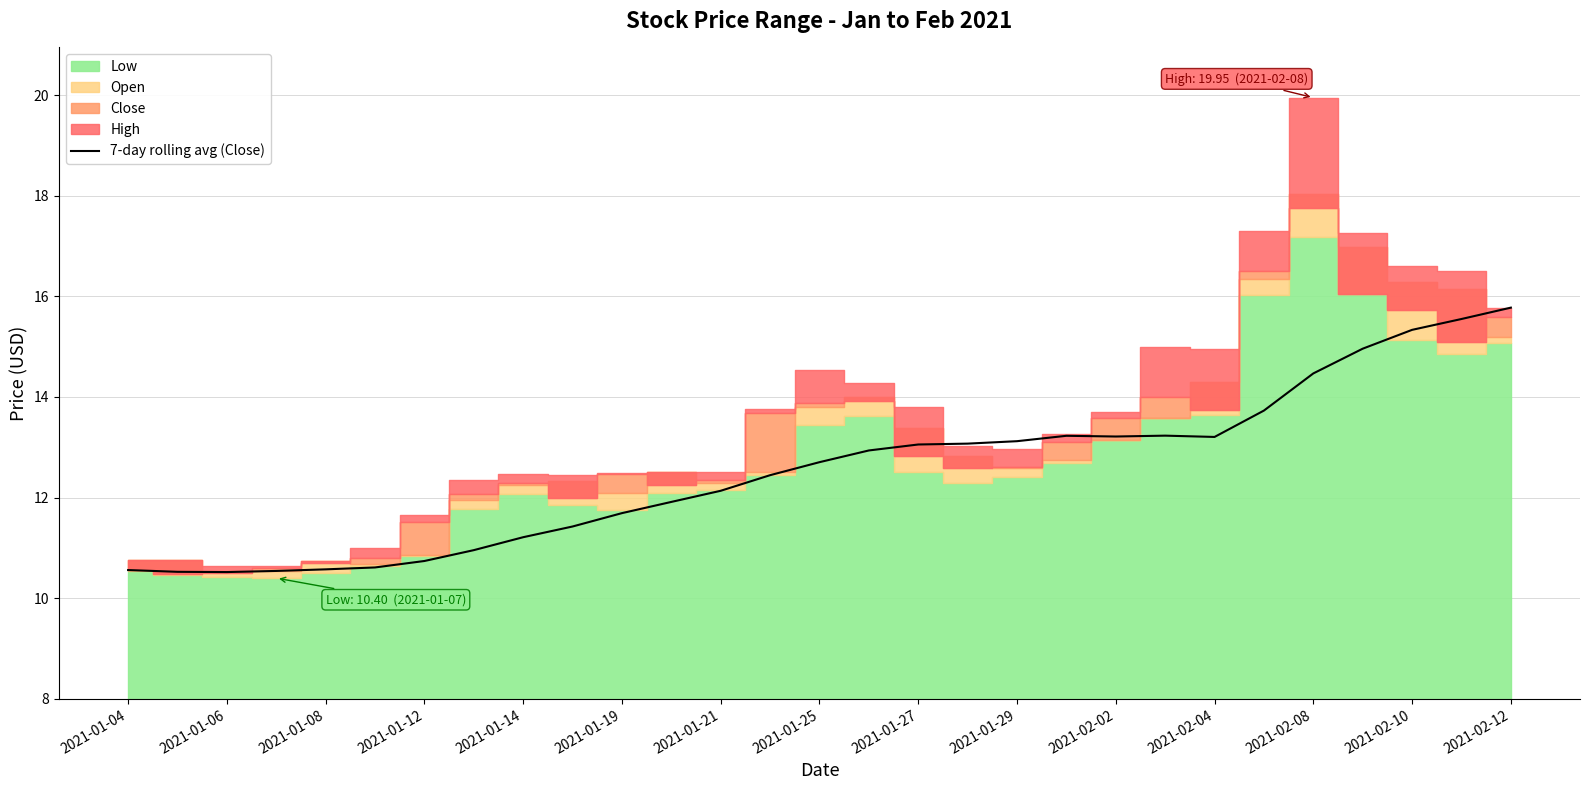

True or false: the data shows 9.1 at 25.

False